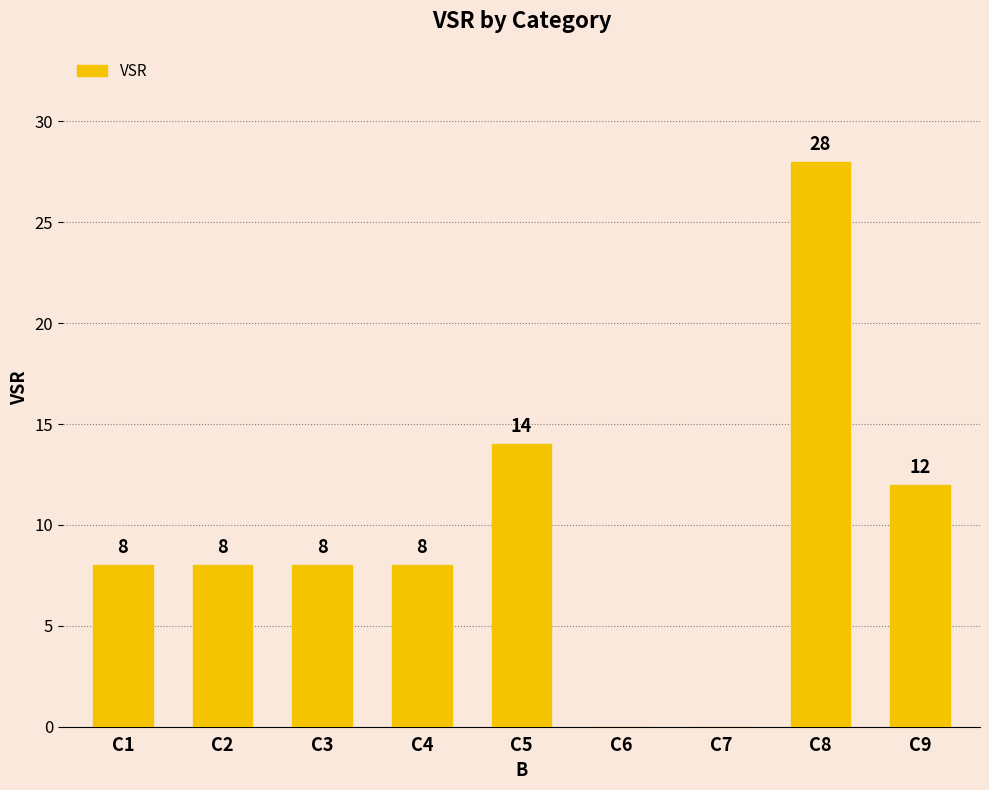

True or false: the data shows 0 at C6.

True